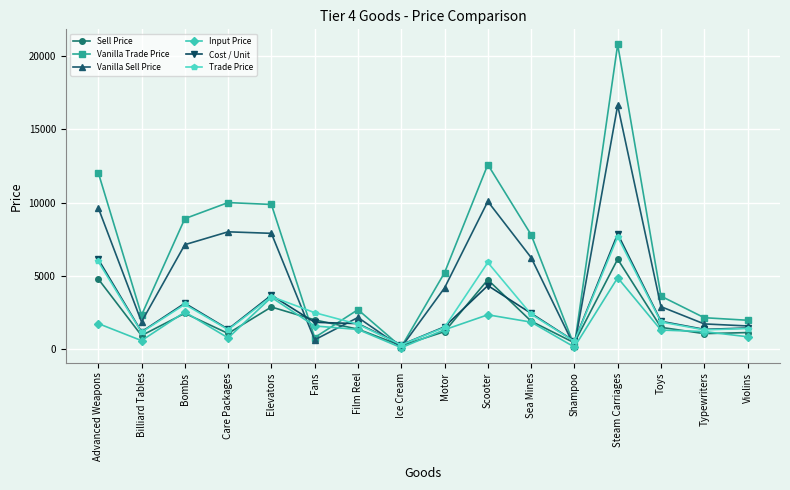

At which label does Trade Price first exceed 1833?

Advanced Weapons